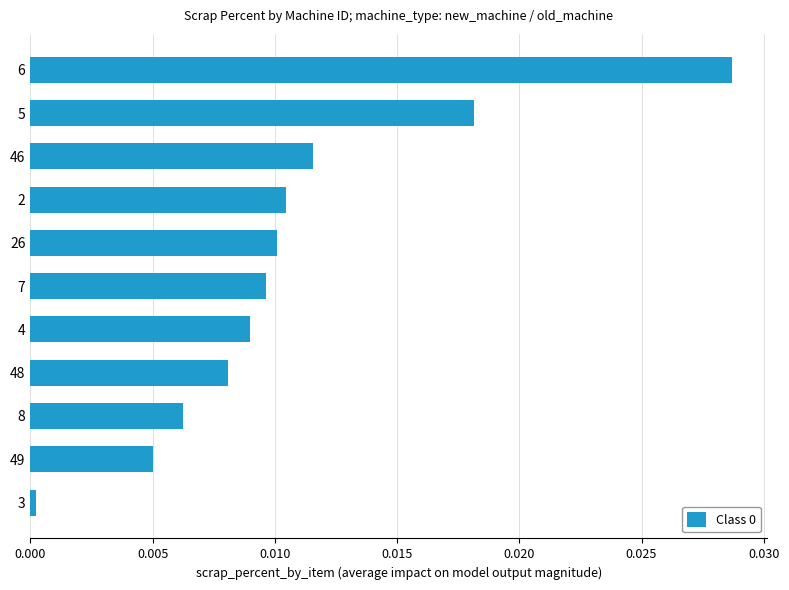

At which category does the chart reach its peak across all series?

6